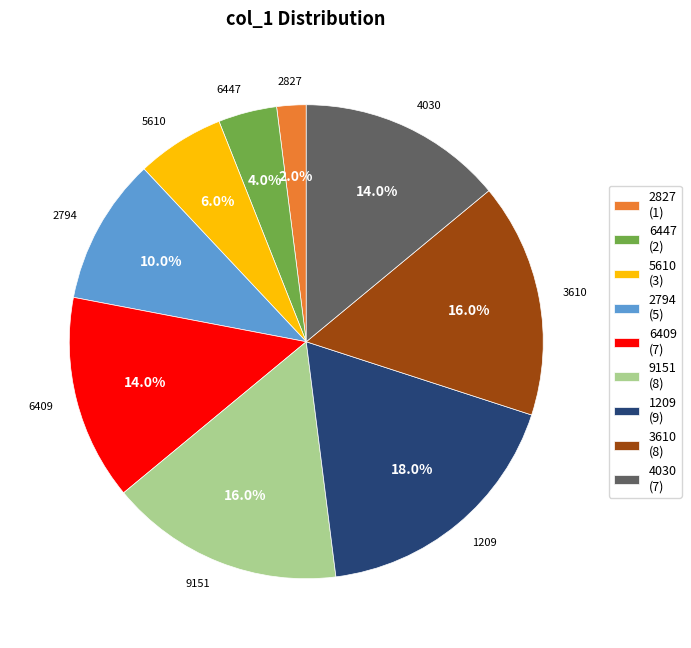

Approximately how many times larger is the value at 6409 compared to 5610?

2.3